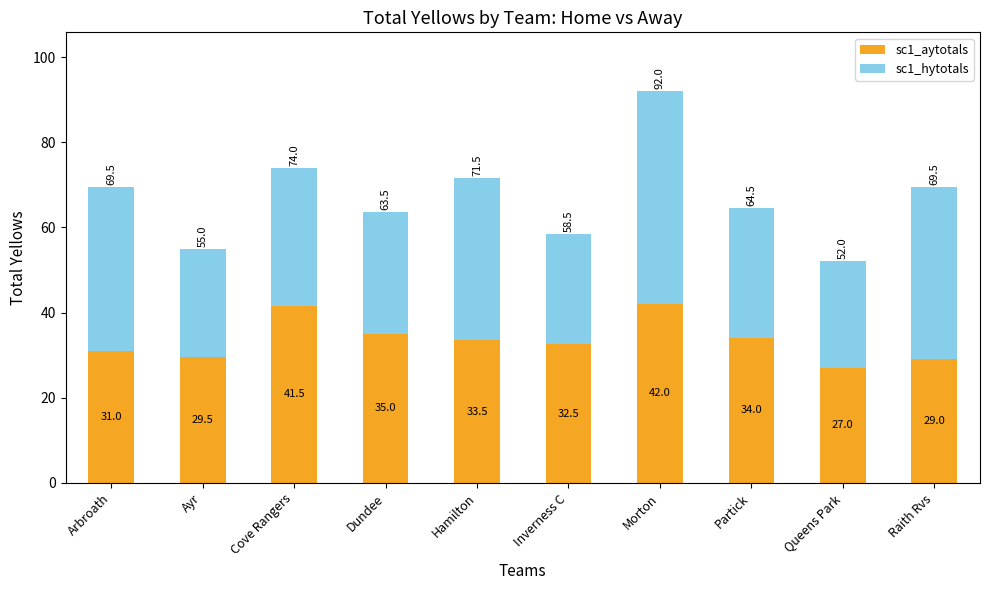

The value of sc1_aytotals at Inverness C is 32.5. True or false?

True